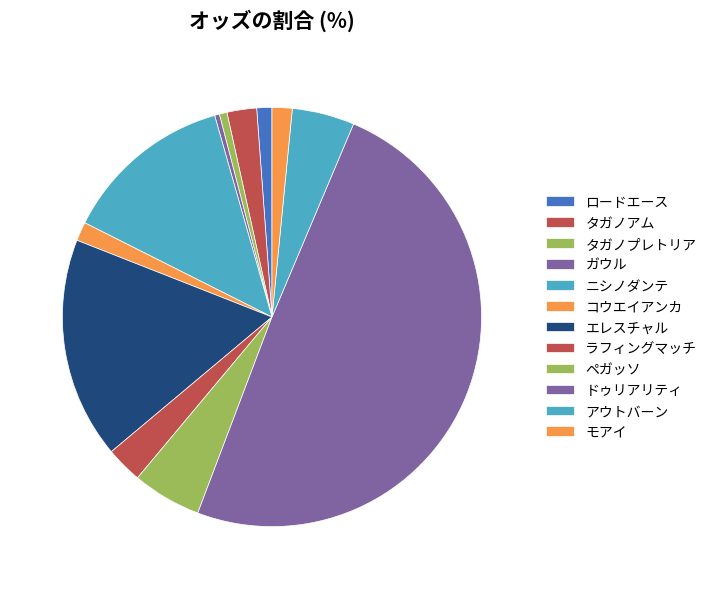

To the nearest percent, what portion does アウトバーン represent?

5%